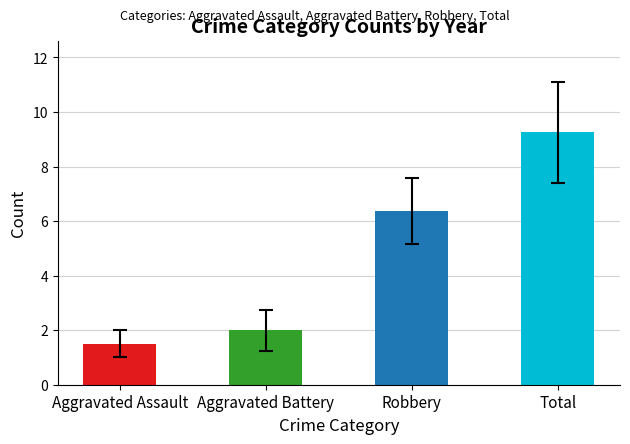

What is the difference between the values at Robbery and Aggravated Assault?

4.9